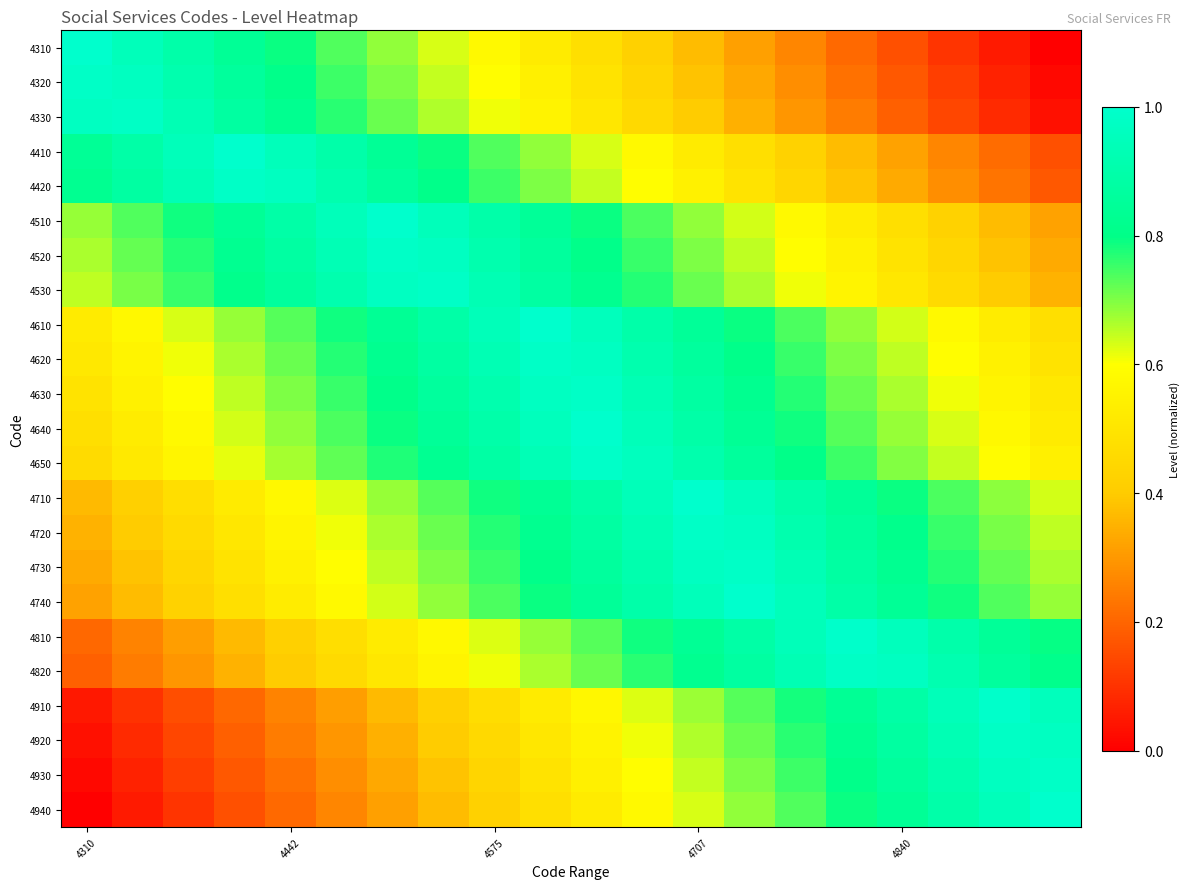

At how many categories does at least one series exceed 0?

20